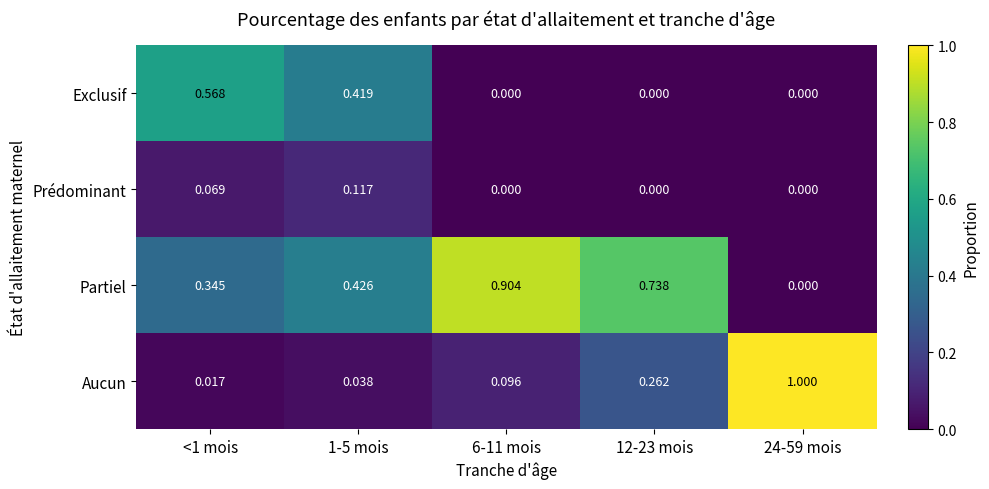

Which series has the largest range (max minus min)?

Aucun